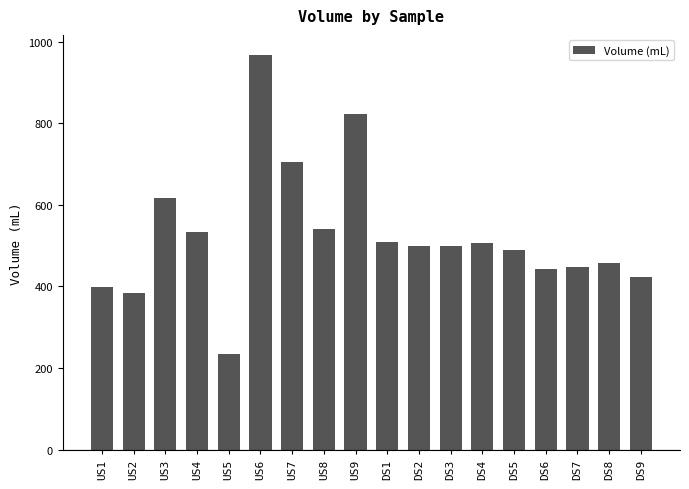

What is the sum of the values at US7 and DS2?

1205